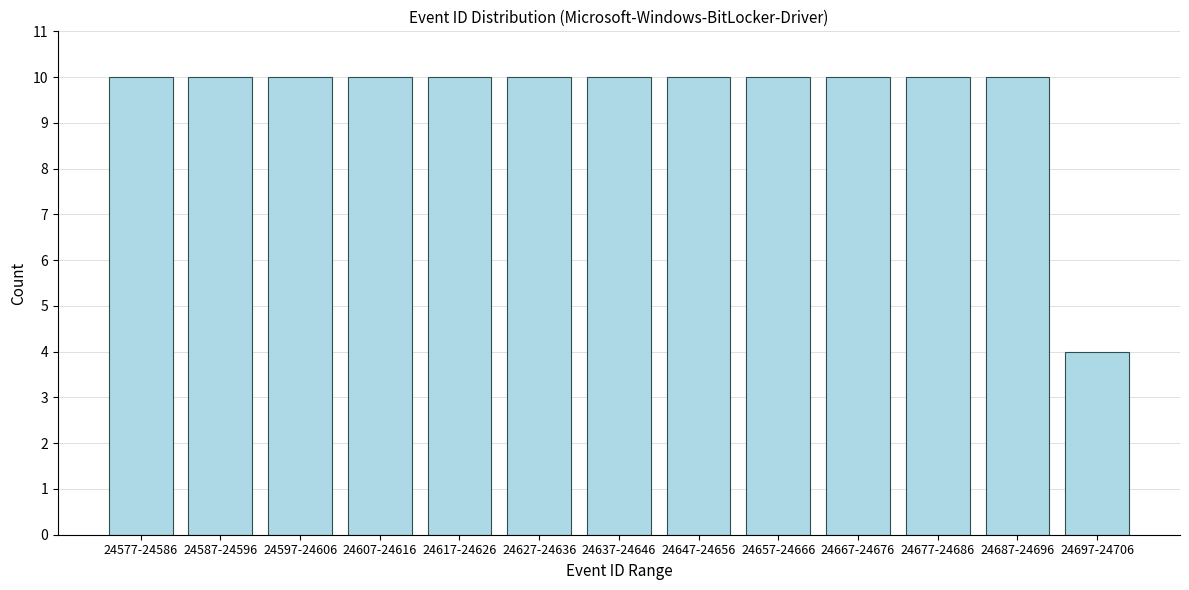

Reading right to left, transcribe all the data shown in this chart.

24697-24706=4	24687-24696=10	24677-24686=10	24667-24676=10	24657-24666=10	24647-24656=10	24637-24646=10	24627-24636=10	24617-24626=10	24607-24616=10	24597-24606=10	24587-24596=10	24577-24586=10